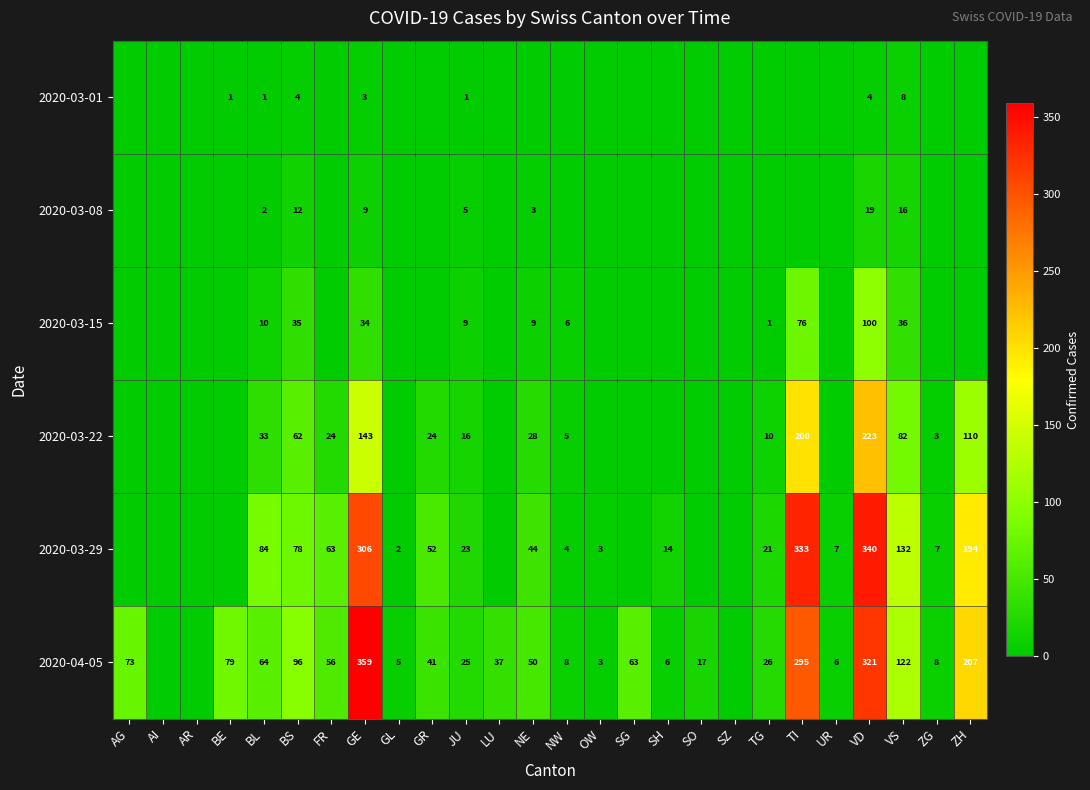

The 2020-03-01 series shows 2 at JU. True or false?

False